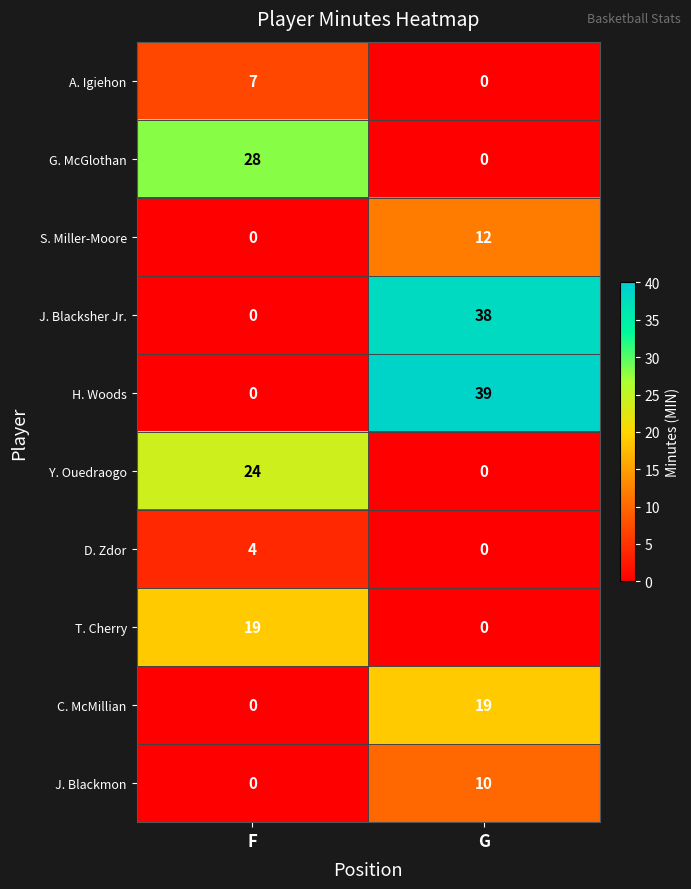

What is the maximum value shown in the chart?

39